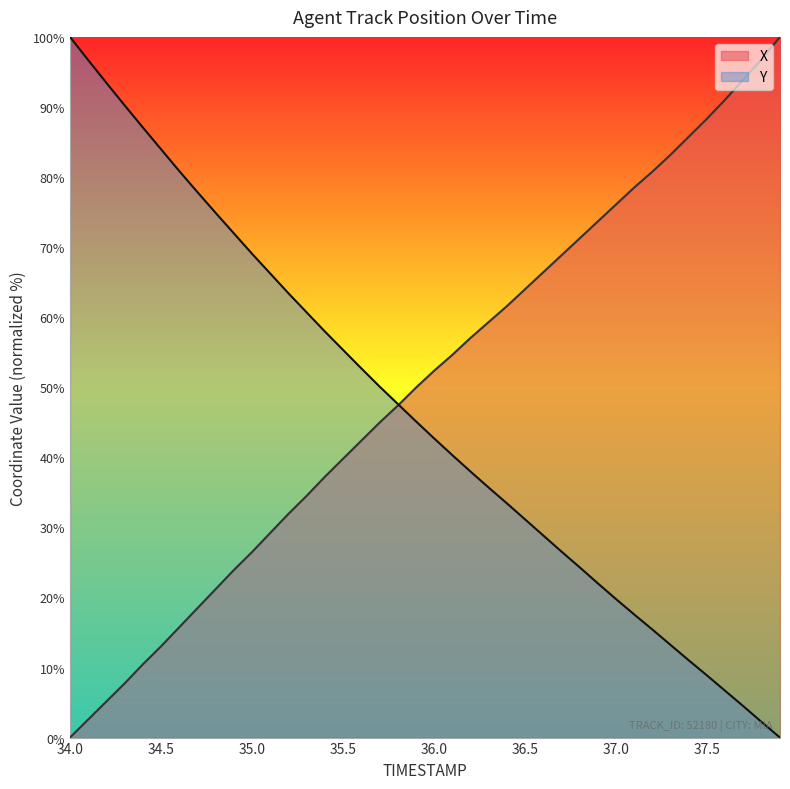

How many data points does each series have?

40